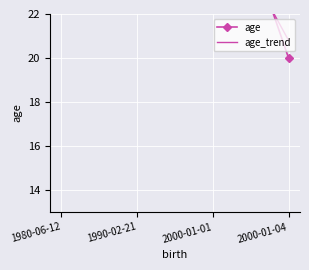

What is the minimum value shown in the chart?

20.0